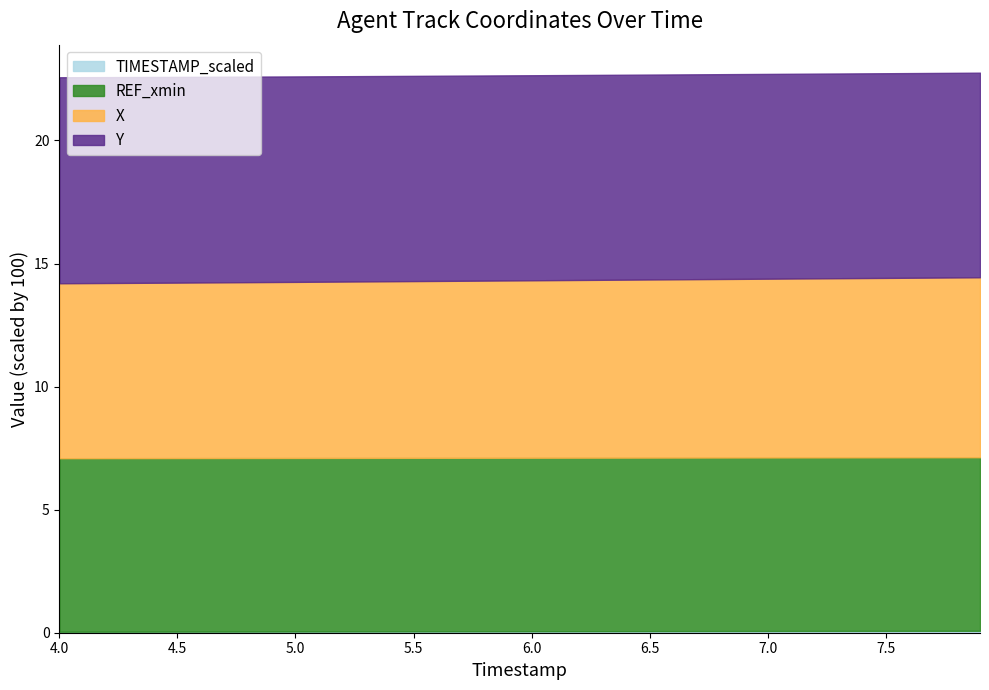

Between 7.9 and 5.0, which is larger?

7.9